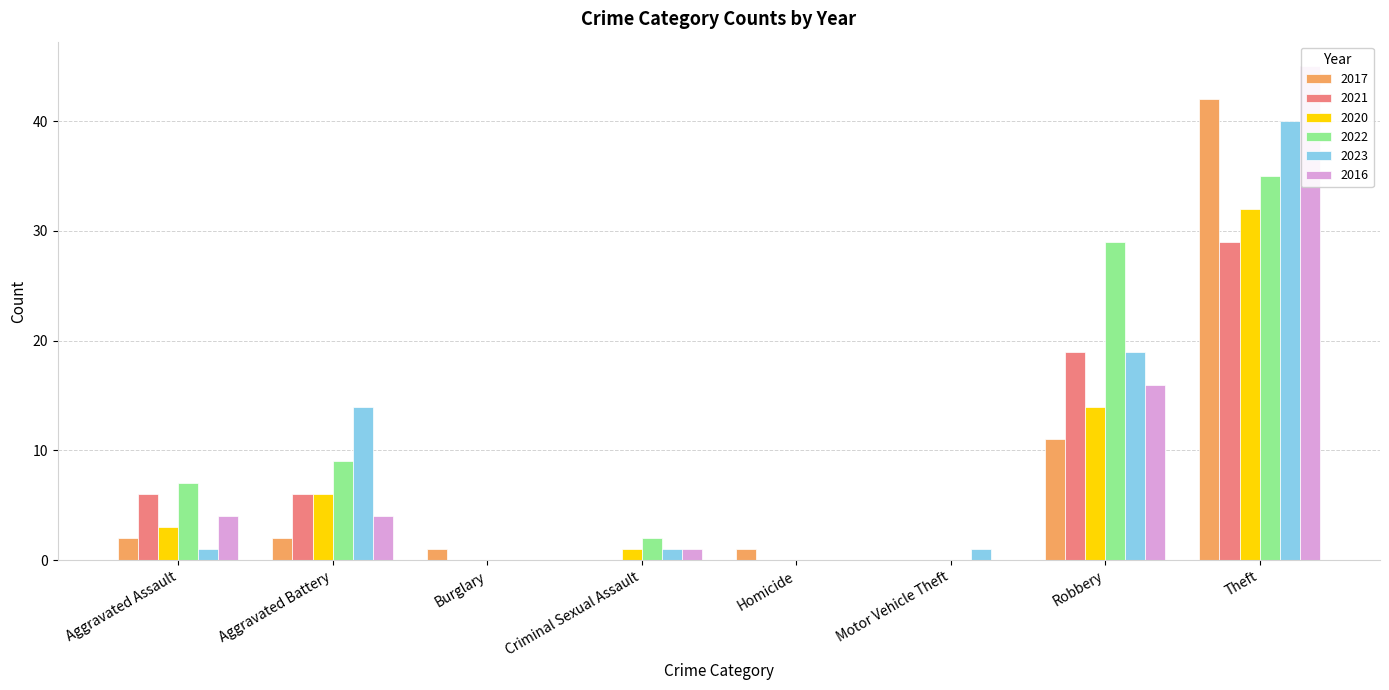

At which category is the sum across all series the highest?

Theft